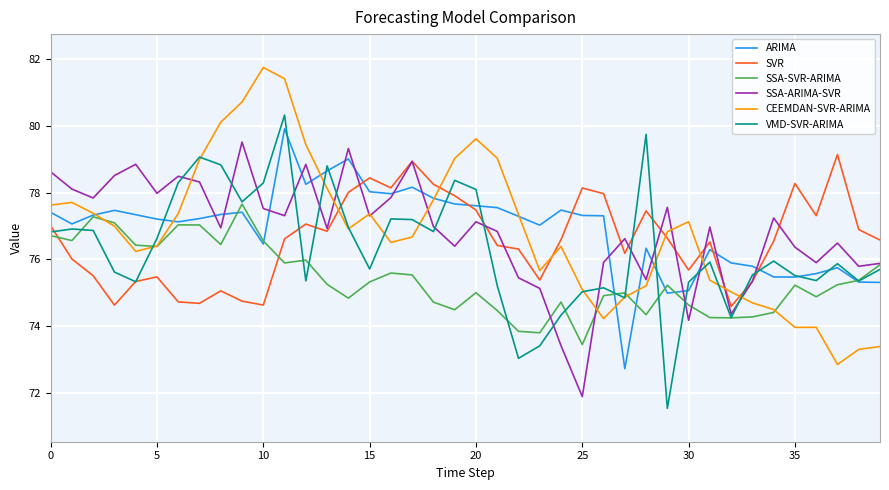

What are all the series names shown in the legend?

ARIMA, SVR, SSA-SVR-ARIMA, SSA-ARIMA-SVR, CEEMDAN-SVR-ARIMA, VMD-SVR-ARIMA